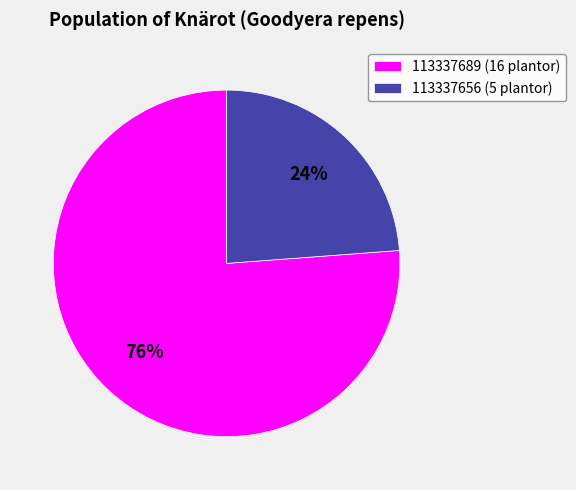

What is the smallest slice in the pie chart?

113337656